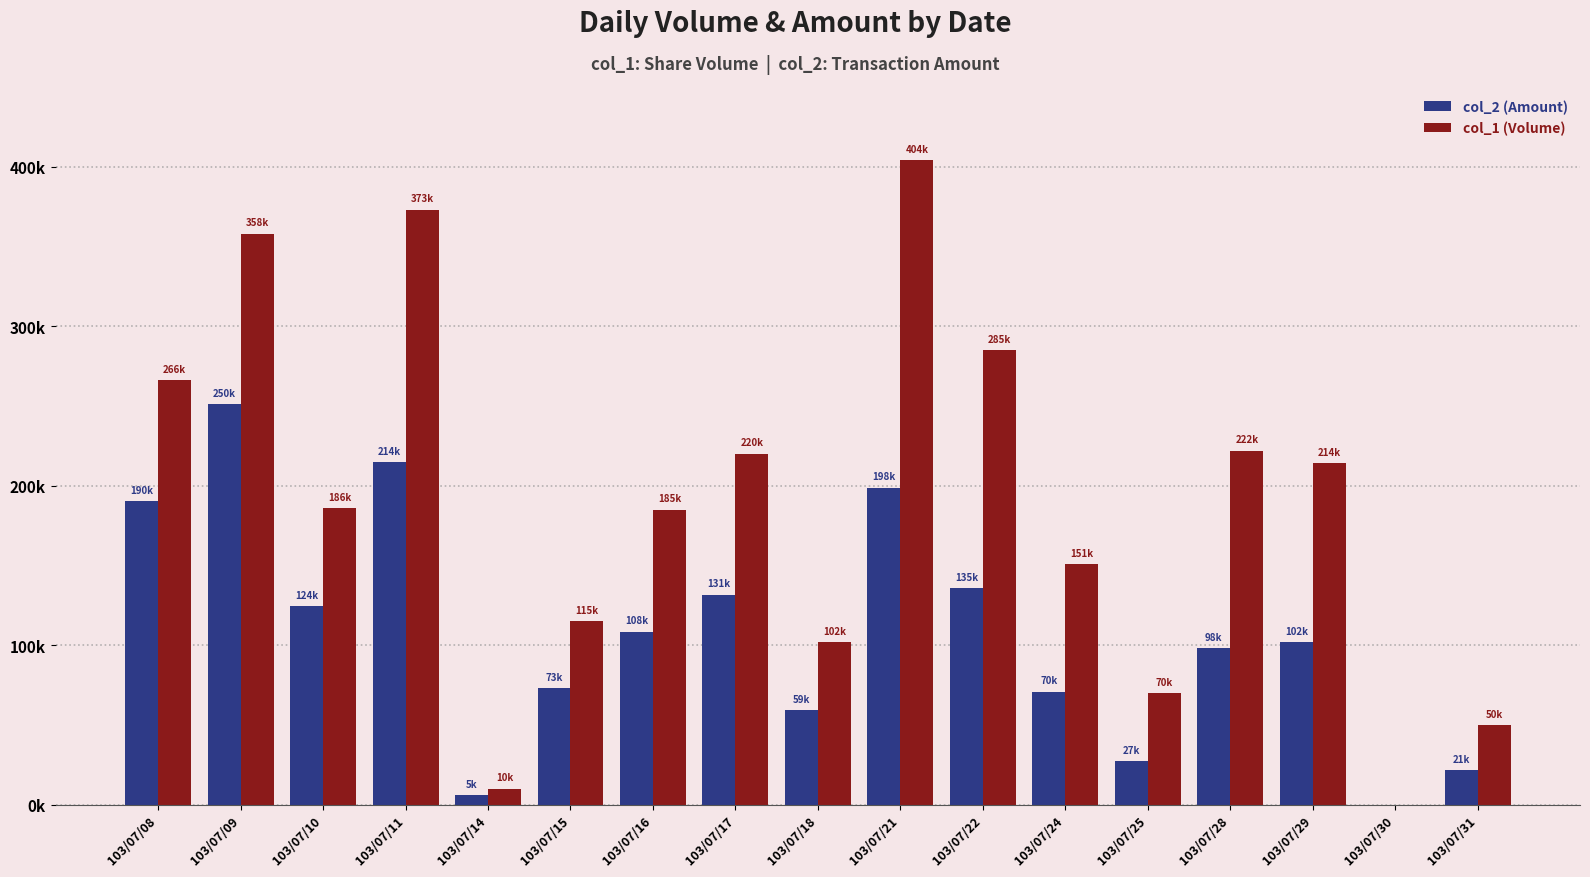

Rank the series by their average value, from highest to lowest.

col_1 (Volume), col_2 (Amount)